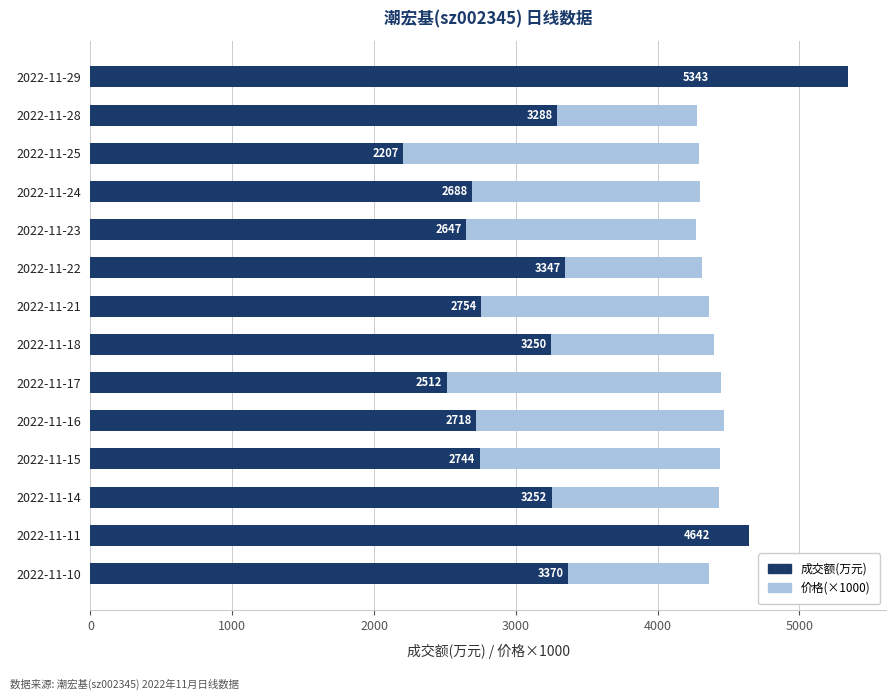

How many values in the 价格(×1000) series are below 4390?

7